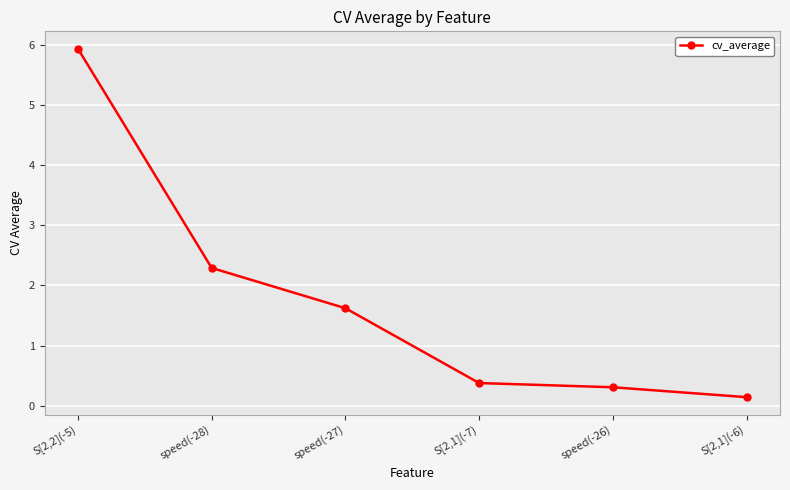

Reading left to right, transcribe all the data shown in this chart.

S[2,2](-5)=5.9	speed(-28)=2.3	speed(-27)=1.6	S[2,1](-7)=0.4	speed(-26)=0.3	S[2,1](-6)=0.1